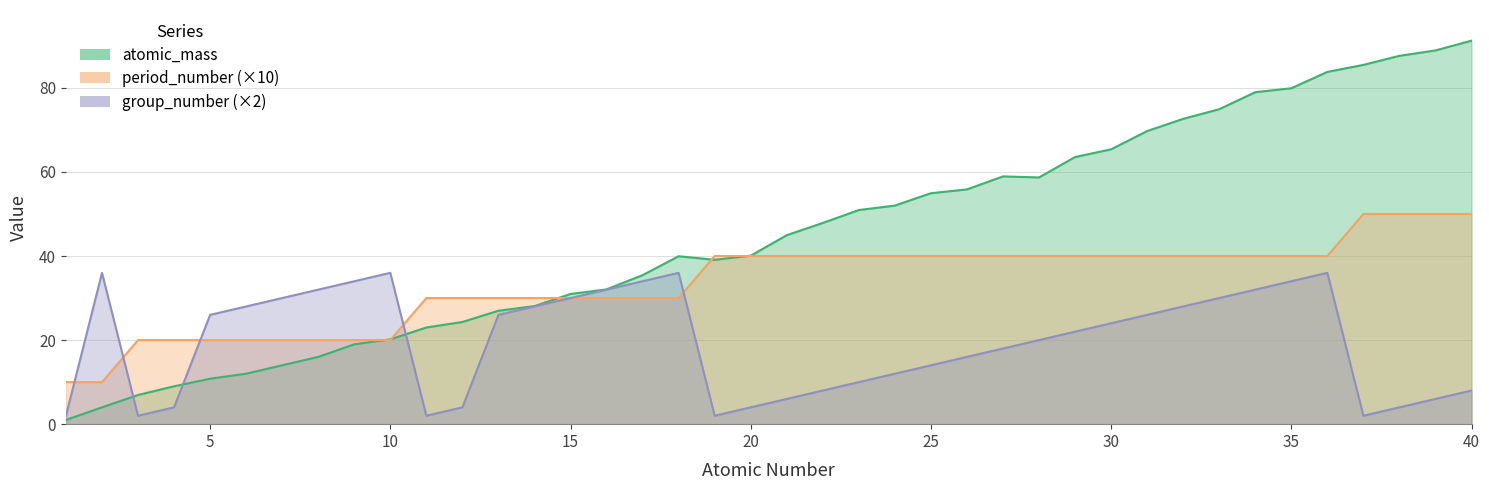

The period_number series shows 30.0 at 11. True or false?

True